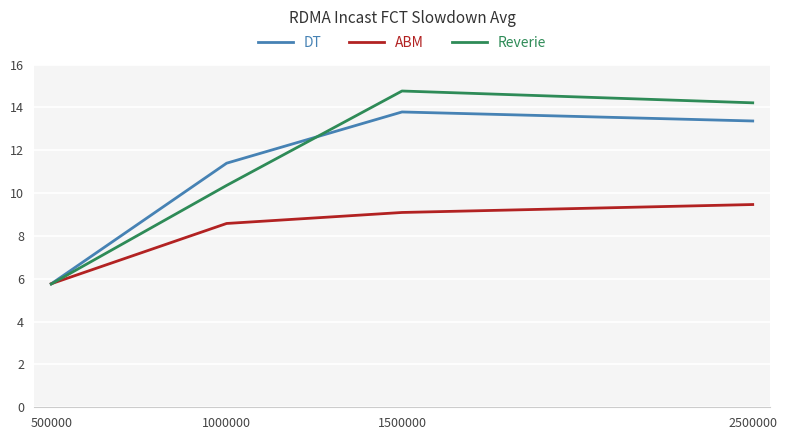

What is the smallest value displayed?

5.8